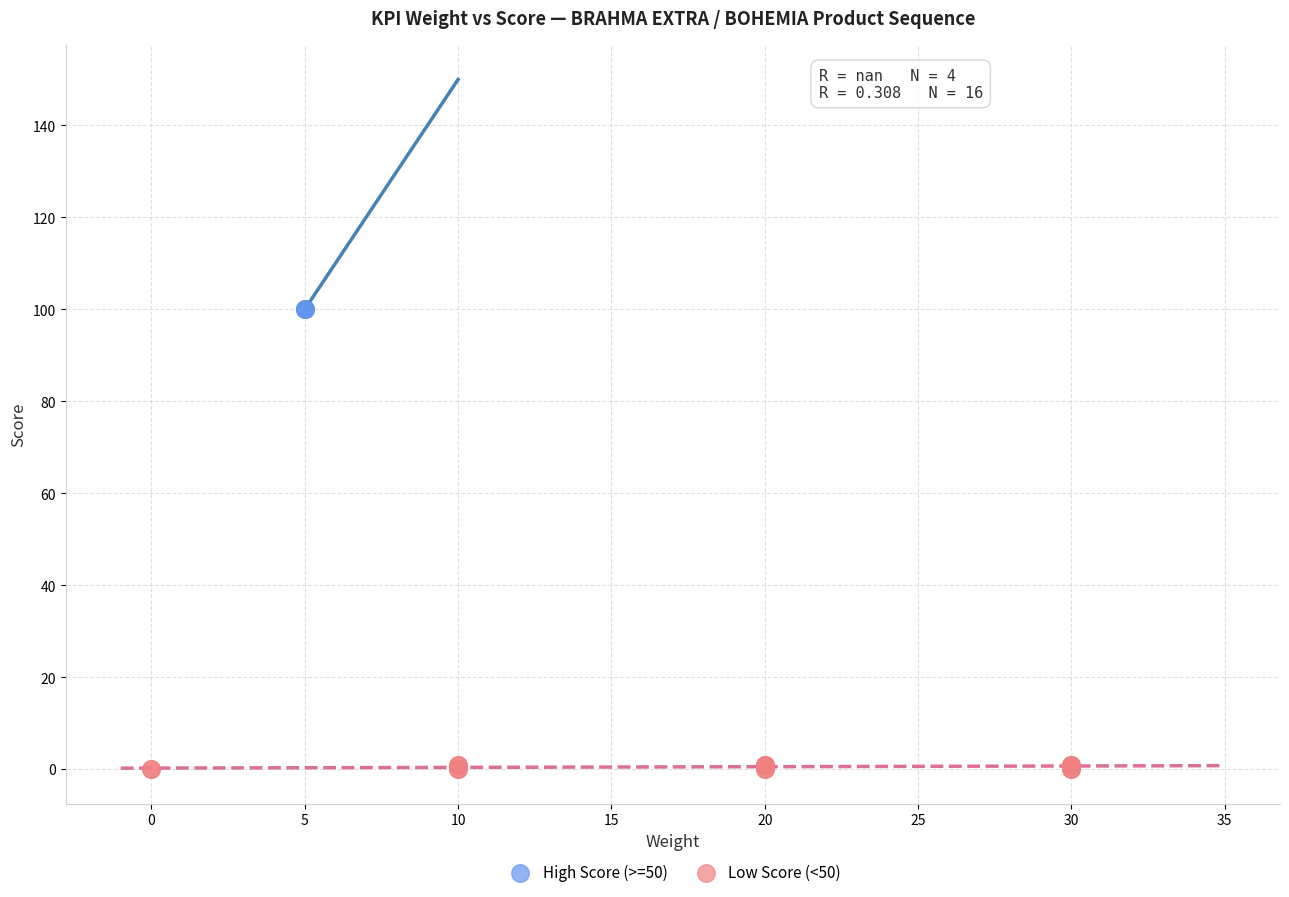

Which series contains the highest Y value?

High Score (>=50)